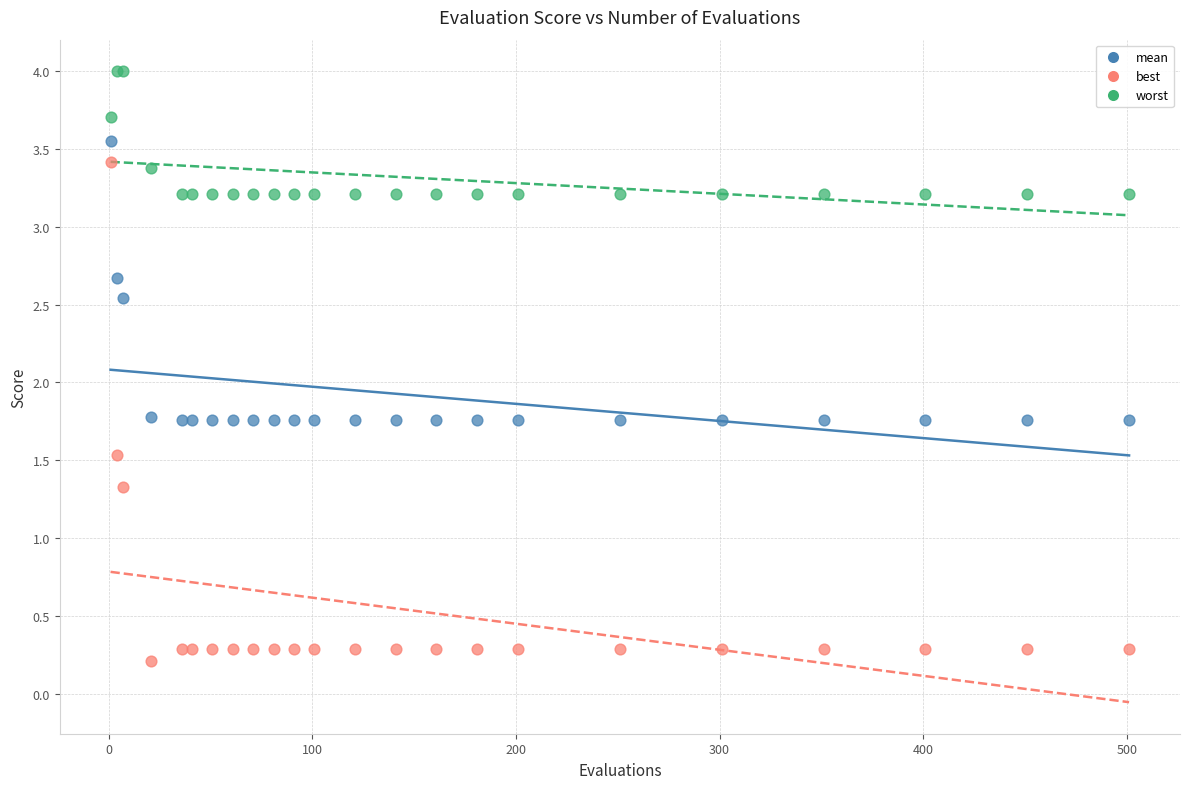

In the best series, what Y value is closest to 1?

1.3